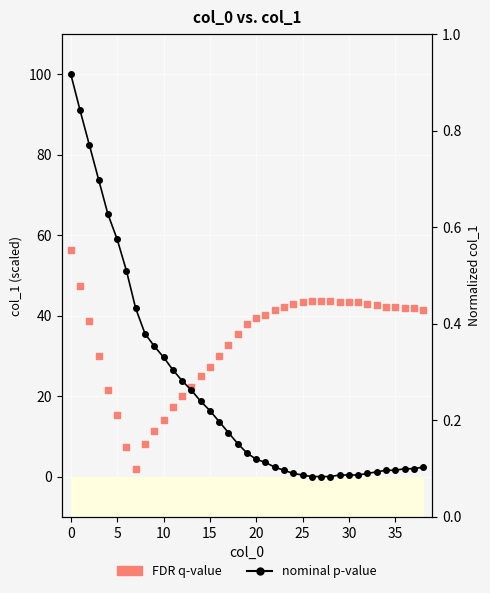

Which series has the largest total across all categories?

FDR q-value